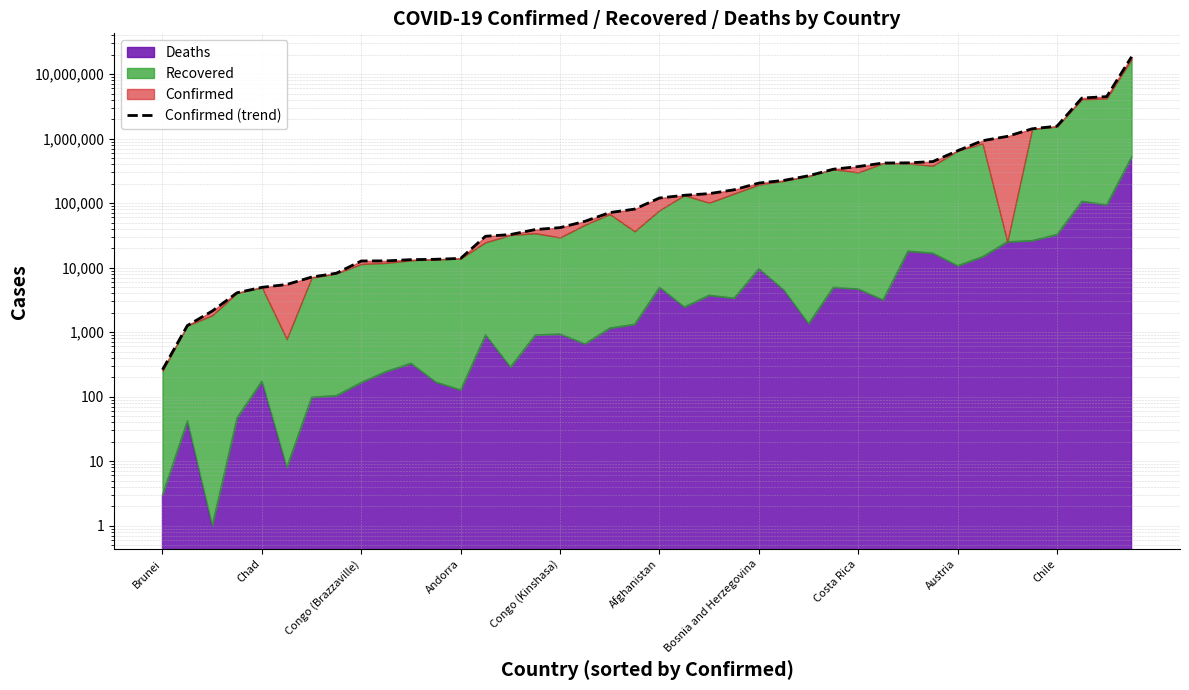

Does the chart display data point markers on the line(s)?

No